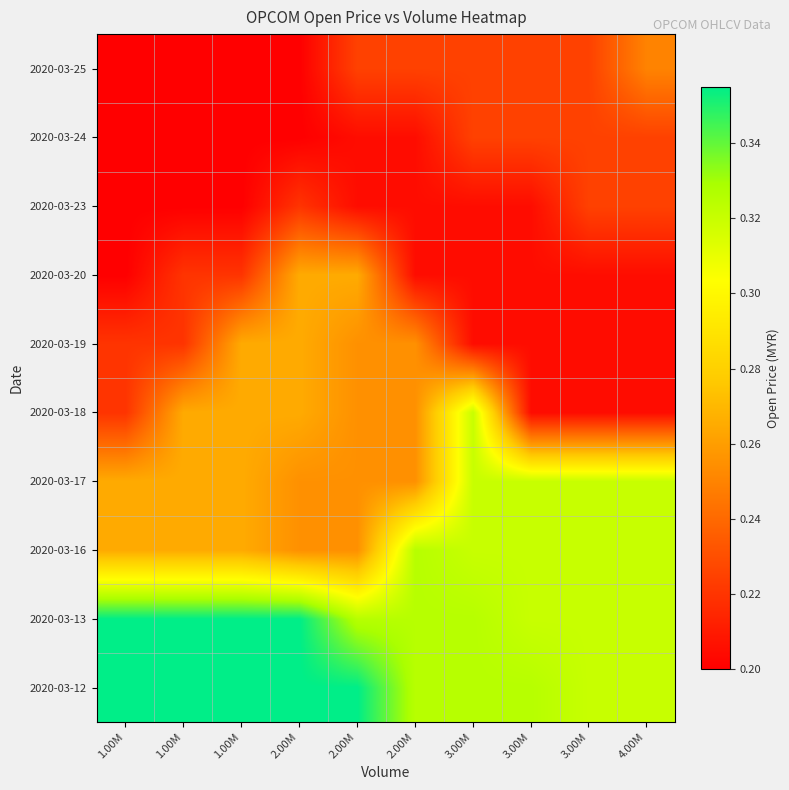

How many categories are shown in the chart?

10